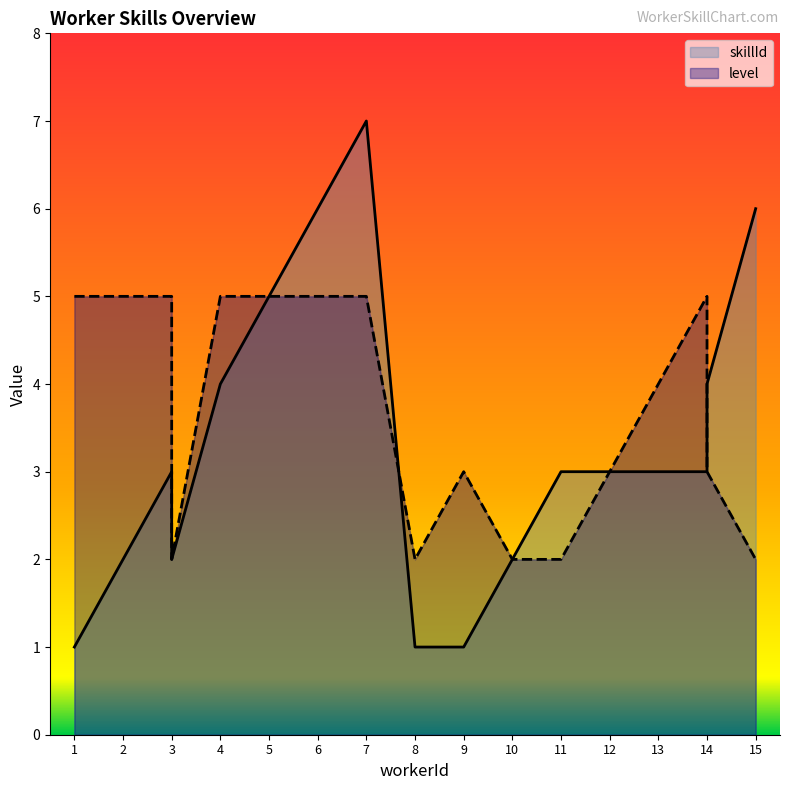

At which label does skillId first exceed 3?

4